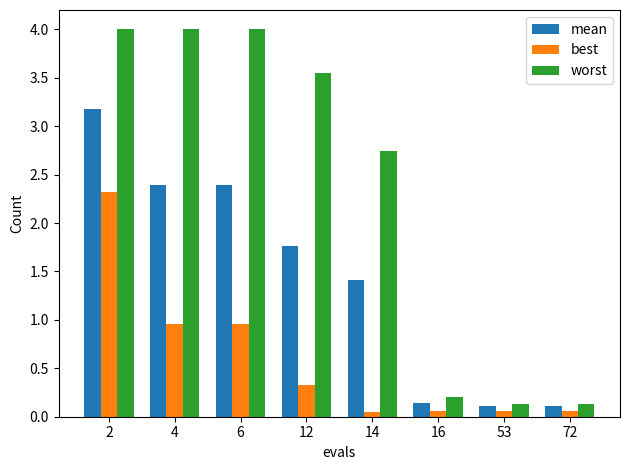

What is the sum of all best values?

4.8